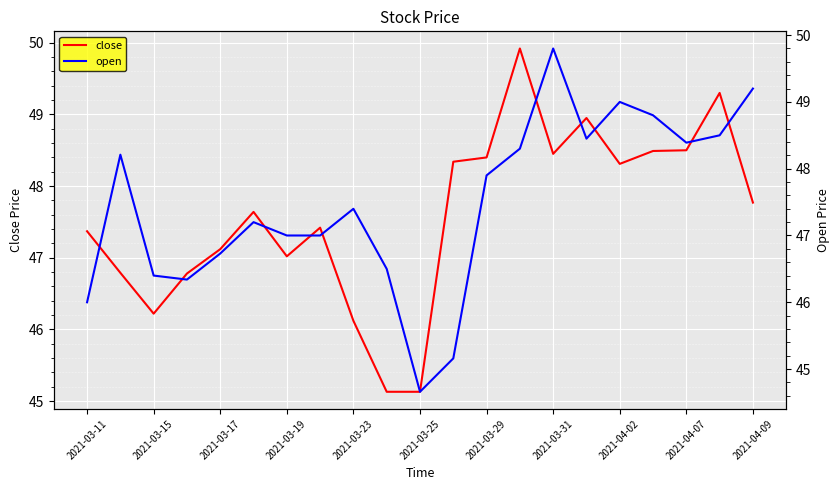

At which label does close first exceed 47?

2021-03-11